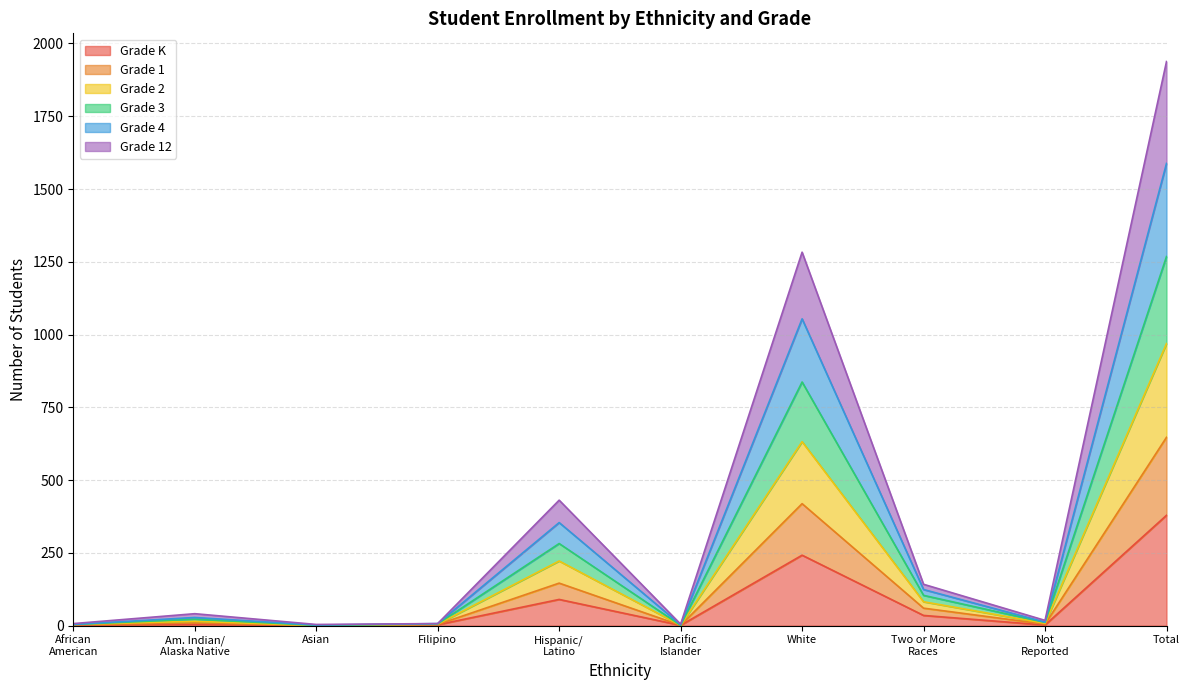

At which category is the sum across all series the highest?

Total